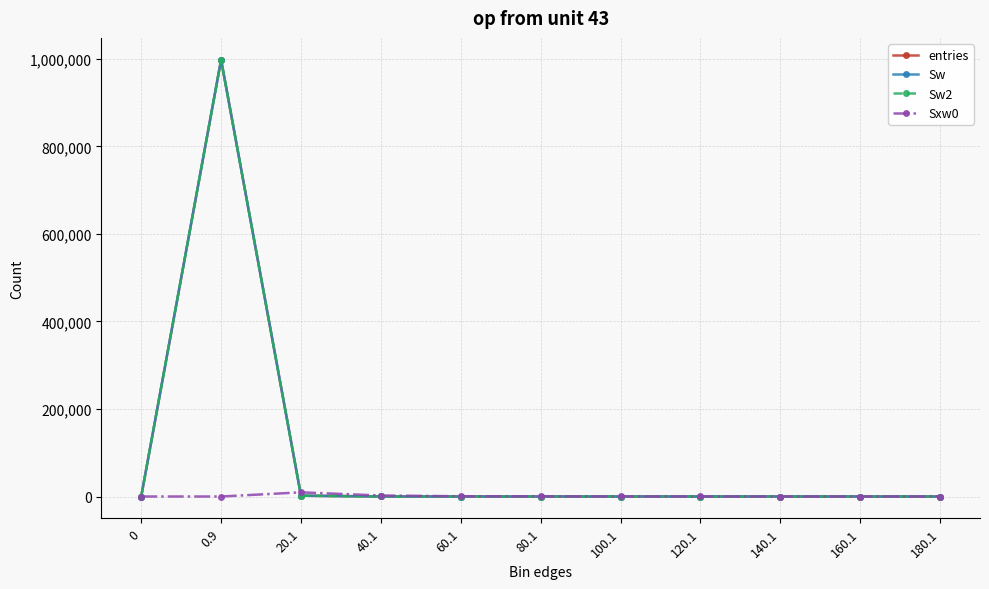

Reading left to right, extract all data points from this chart.

entries: 0=0	0.9=998045	20.1=1853	40.1=83	60.1=11	80.1=6	100.1=1	120.1=1	140.1=0	160.1=0	180.1=0
Sw: 0=0	0.9=998045	20.1=1853	40.1=83	60.1=11	80.1=6	100.1=1	120.1=1	140.1=0	160.1=0	180.1=0
Sw2: 0=0	0.9=998045	20.1=1853	40.1=83	60.1=11	80.1=6	100.1=1	120.1=1	140.1=0	160.1=0	180.1=0
Sxw0: 0=0	0.9=0	20.1=9502	40.1=2289	60.1=533	80.1=405	100.1=96	120.1=101	140.1=0	160.1=0	180.1=0